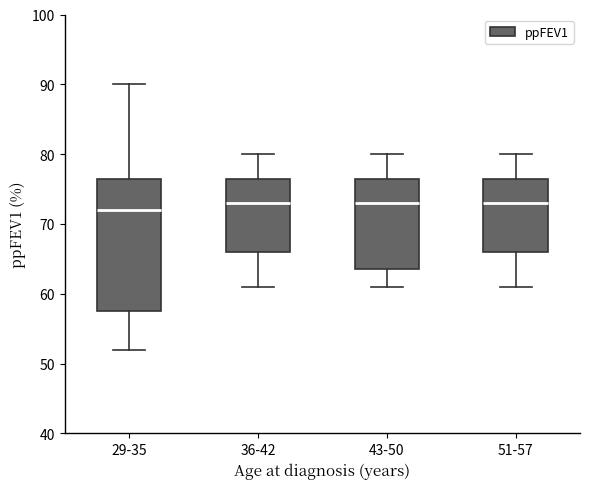

Where does the median line of the box for 36-42 sit on the y-axis? The values are not printed on the chart, so give them approximately, as read against the axis.

73